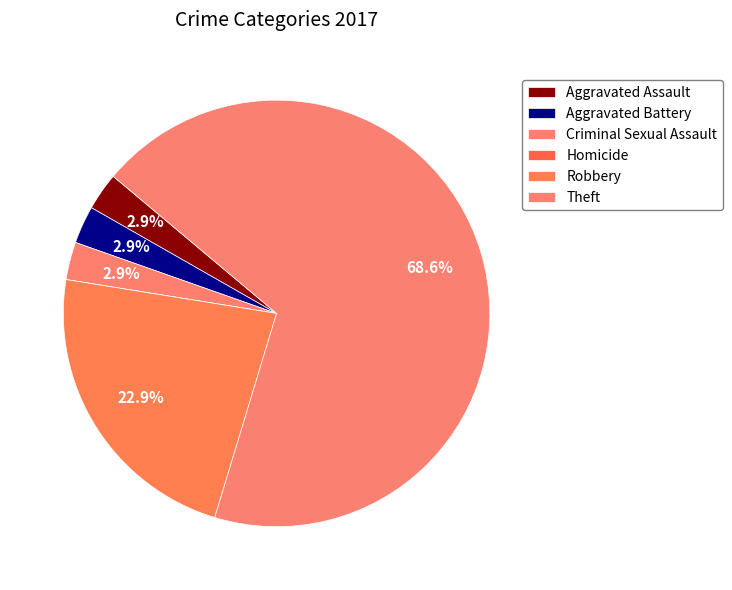

Rank the categories by value from lowest to highest.

Homicide, Aggravated Assault, Aggravated Battery, Criminal Sexual Assault, Robbery, Theft